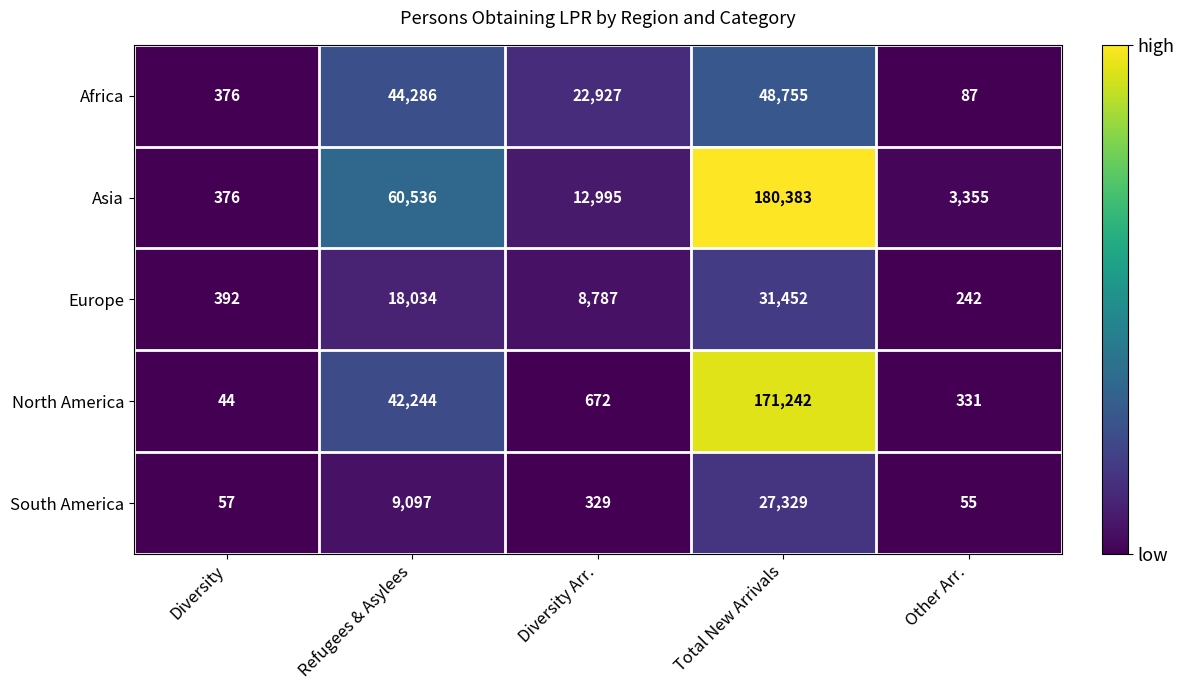

Where does the North America series first go above 672?

Refugees & Asylees